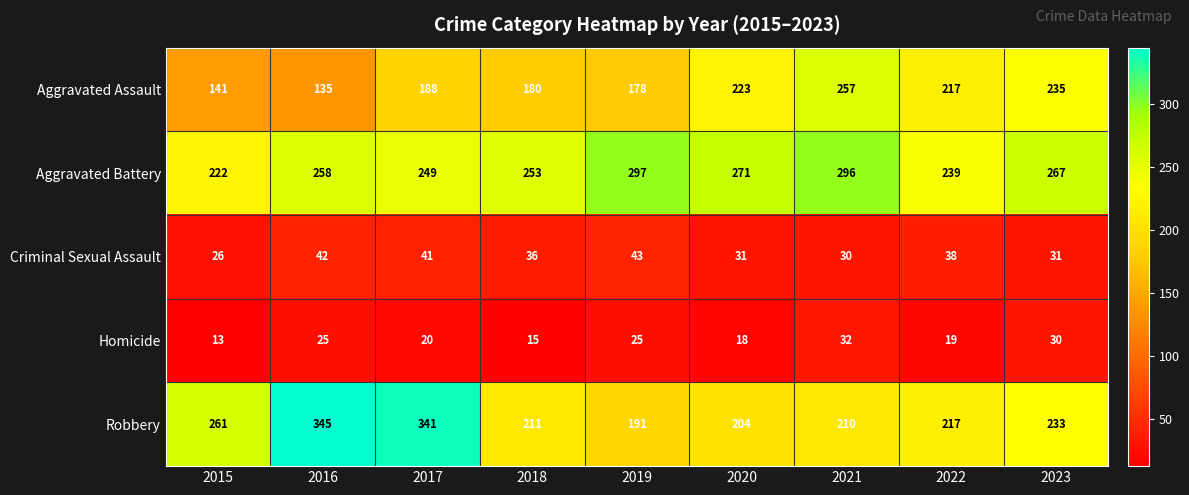

What is the sum of all Homicide values?

197